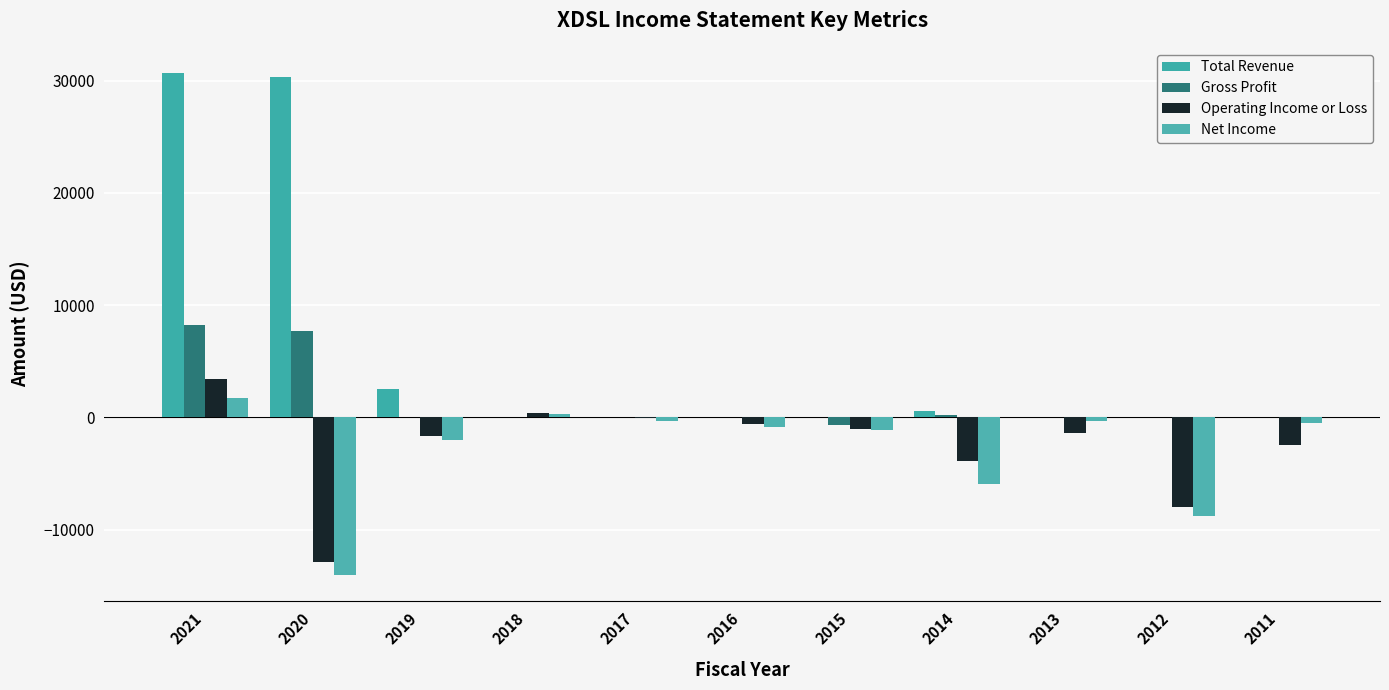

How many categories are shown in the chart?

11